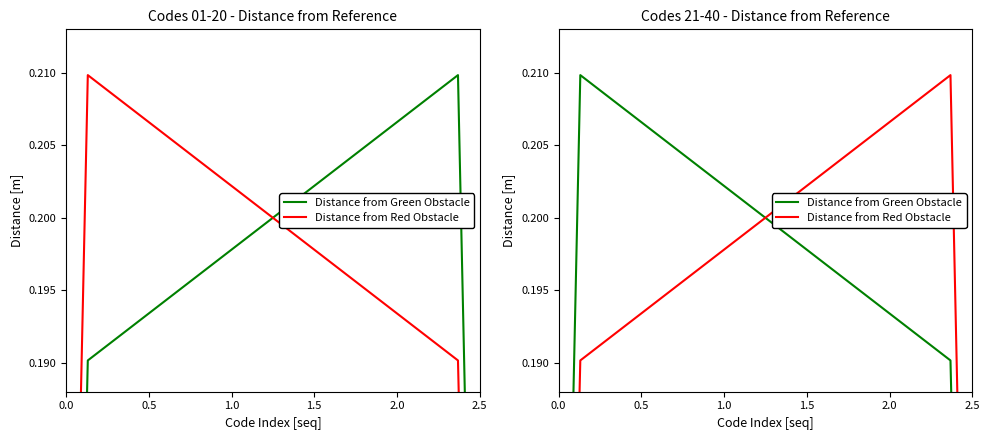

The Distance from Green Obstacle series shows 0.3 at 7. True or false?

False